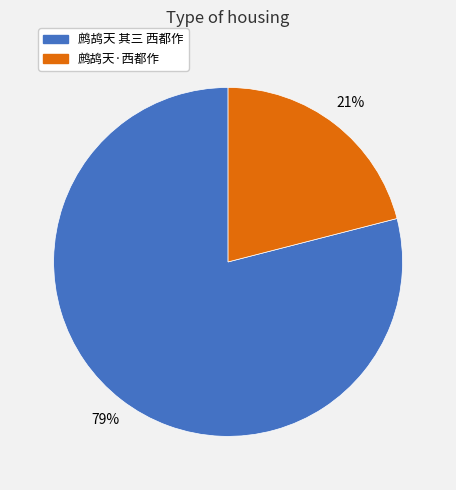

To the nearest percent, what is the difference between the 鹧鸪天·西都作 and 鹧鸪天 其三 西都作 slice percentages?

58%